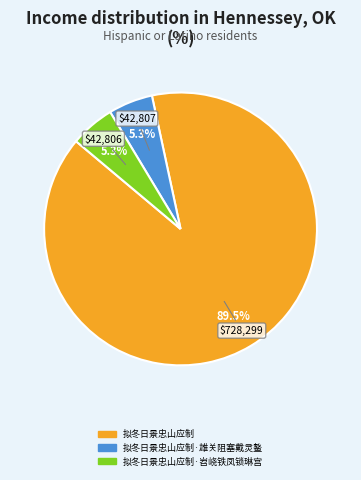

Does any single category account for the majority?

Yes